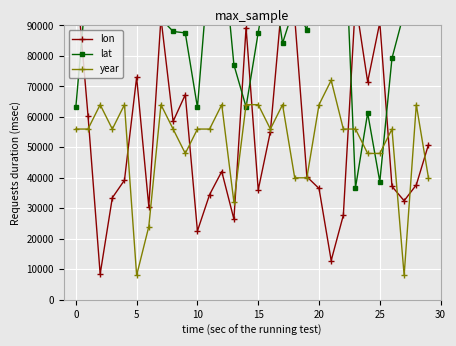

What is the spread (max minus min) of values at 11?

77584.6